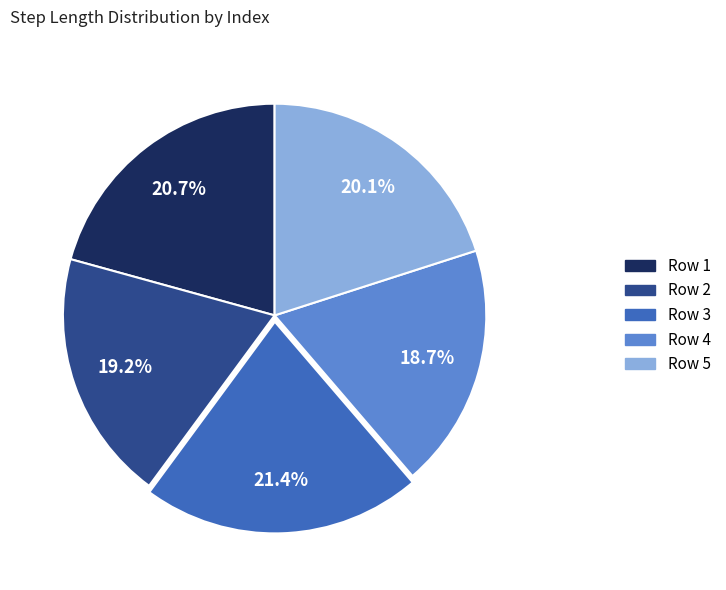

Which category has the biggest portion of the pie?

Row 3